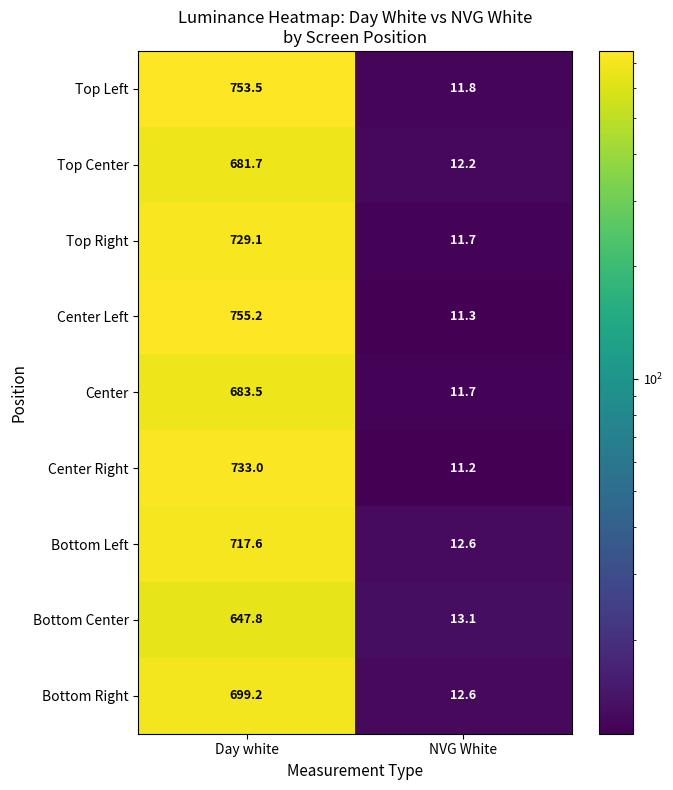

What is the approximate value of Top Center at Day white?

681.7